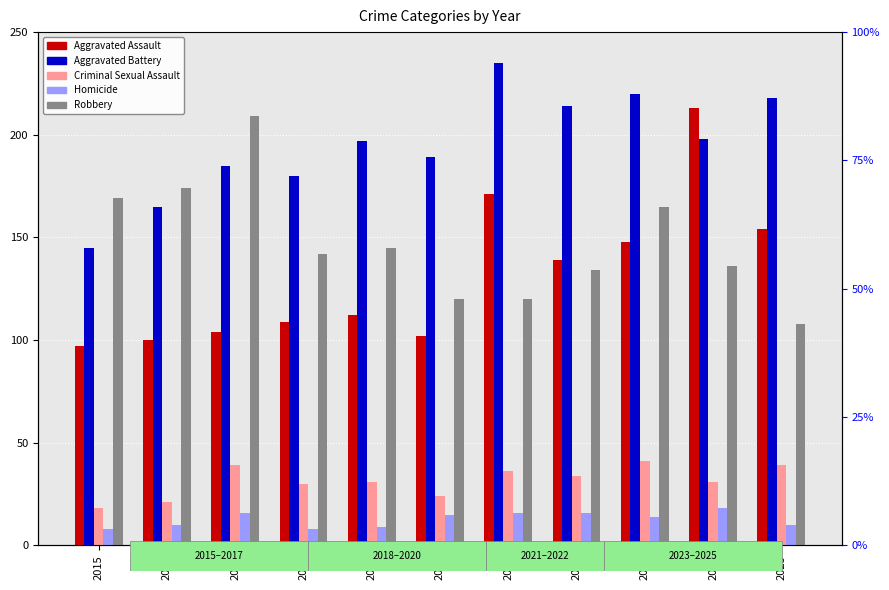

Reading right to left, transcribe all the data shown in this chart.

Aggravated Assault: 154	213	148	139	171	102	112	109	104	100	97
Aggravated Battery: 218	198	220	214	235	189	197	180	185	165	145
Criminal Sexual Assault: 39	31	41	34	36	24	31	30	39	21	18
Homicide: 10	18	14	16	16	15	9	8	16	10	8
Robbery: 108	136	165	134	120	120	145	142	209	174	169